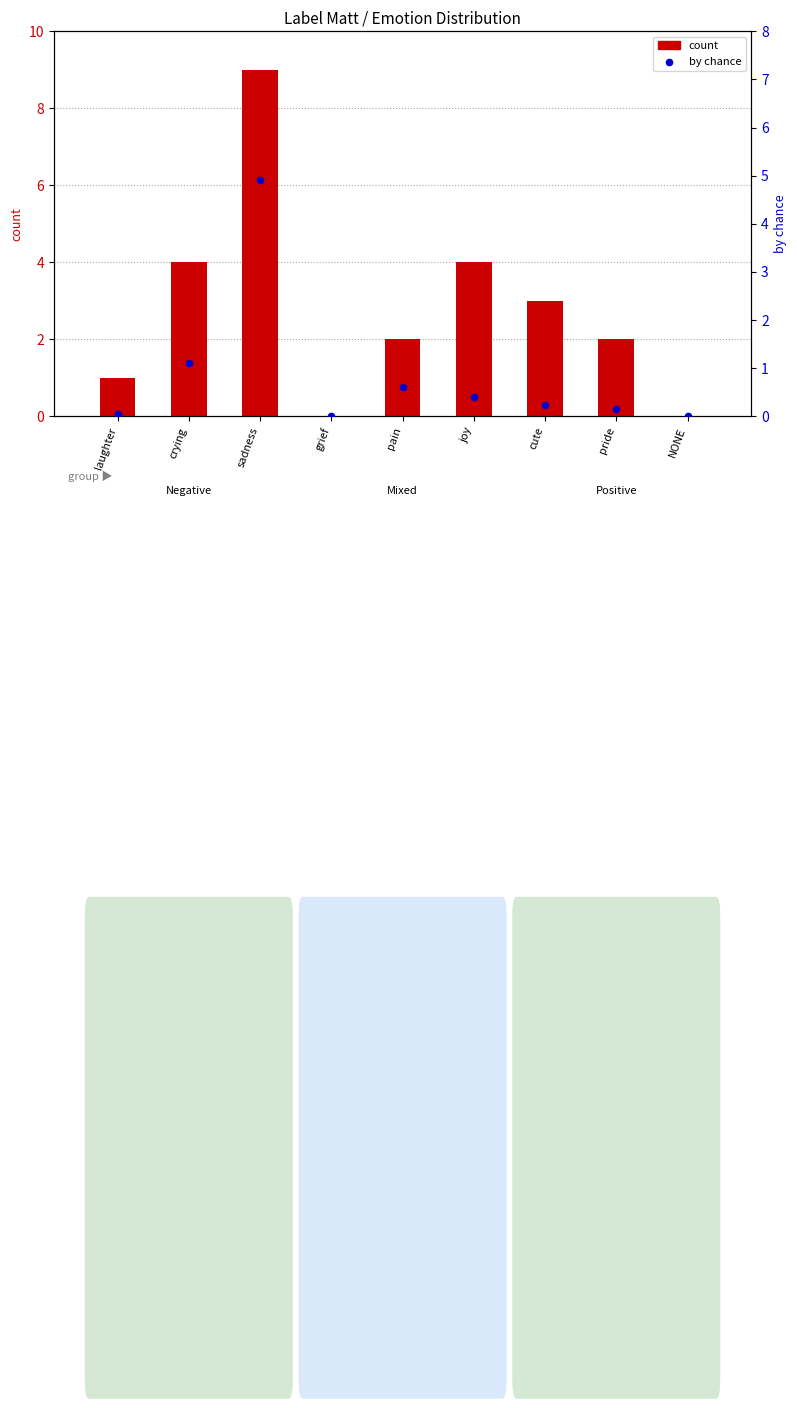

Which series has the largest total across all categories?

count